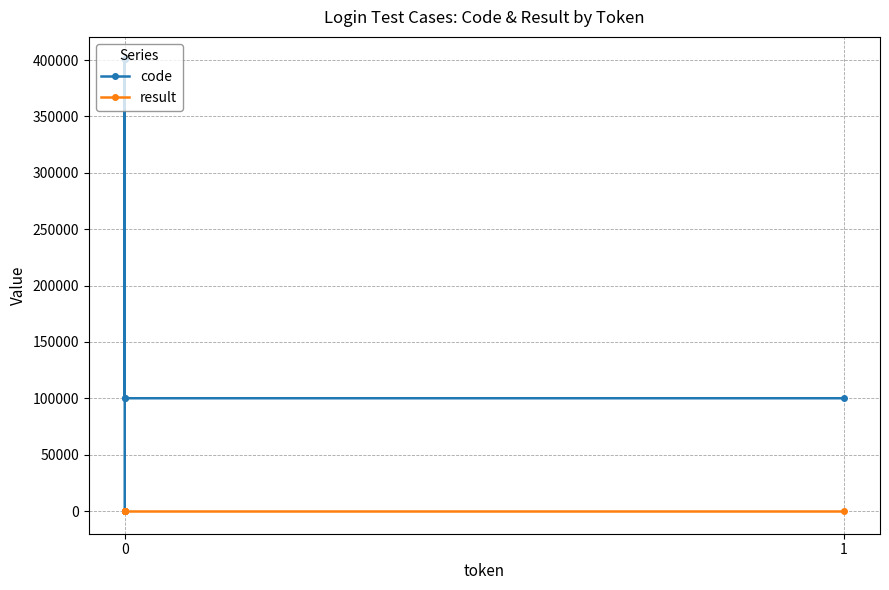

Between 0 and 1, which series saw the biggest shift?

code